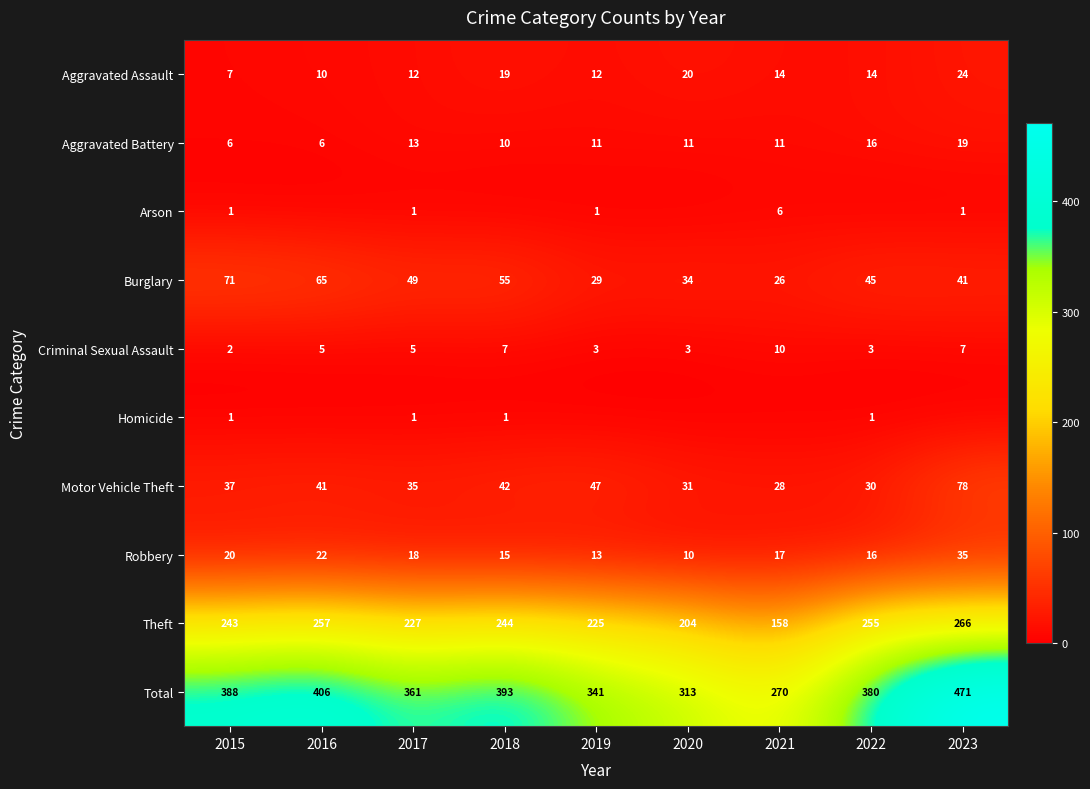

At which category does the chart reach its minimum across all series?

2016